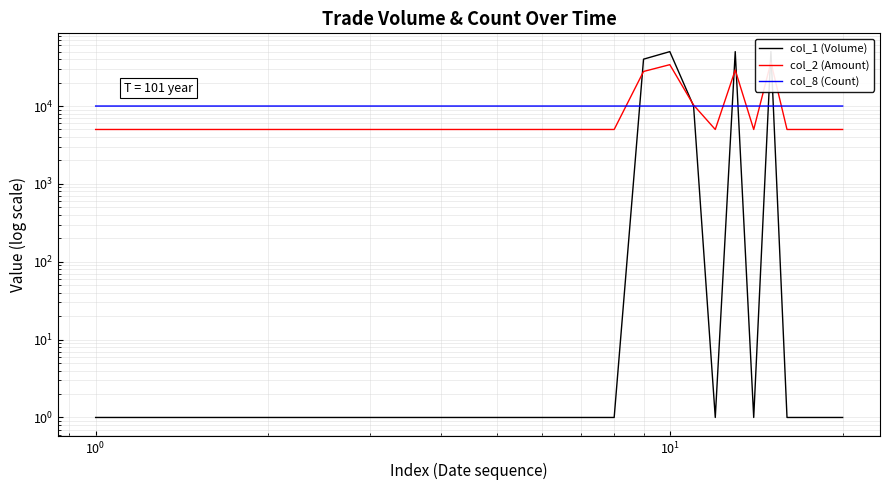

Does the chart display data point markers on the line(s)?

No